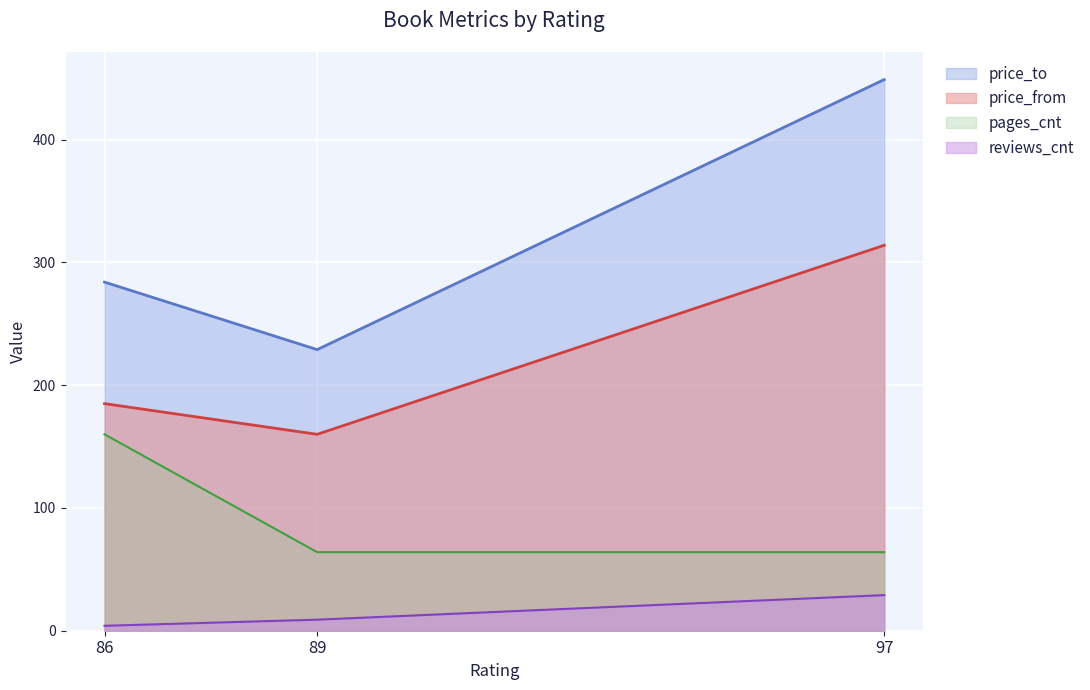

The reviews_cnt series shows 29 at 97. True or false?

True